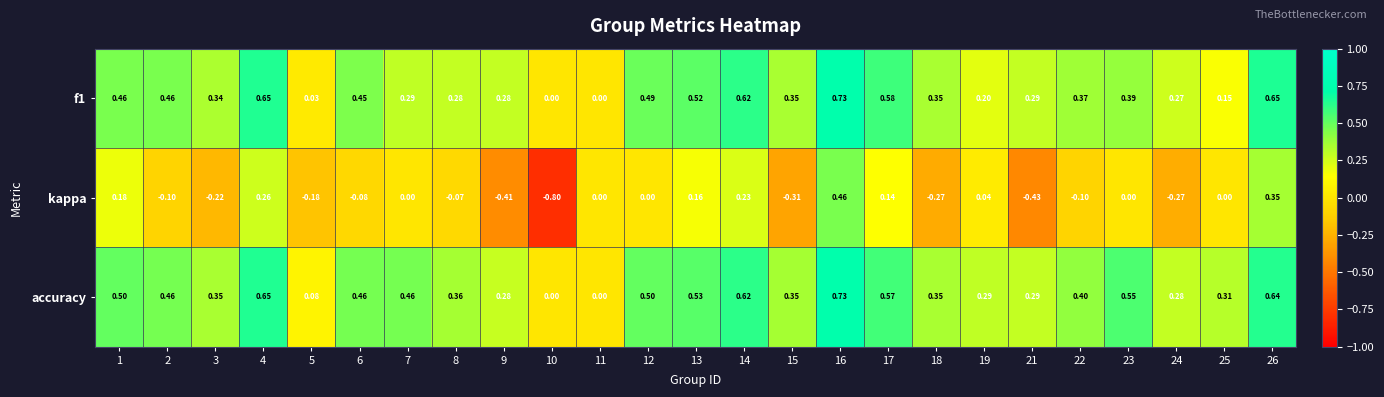

Between 3 and 9, which series saw the biggest shift?

kappa